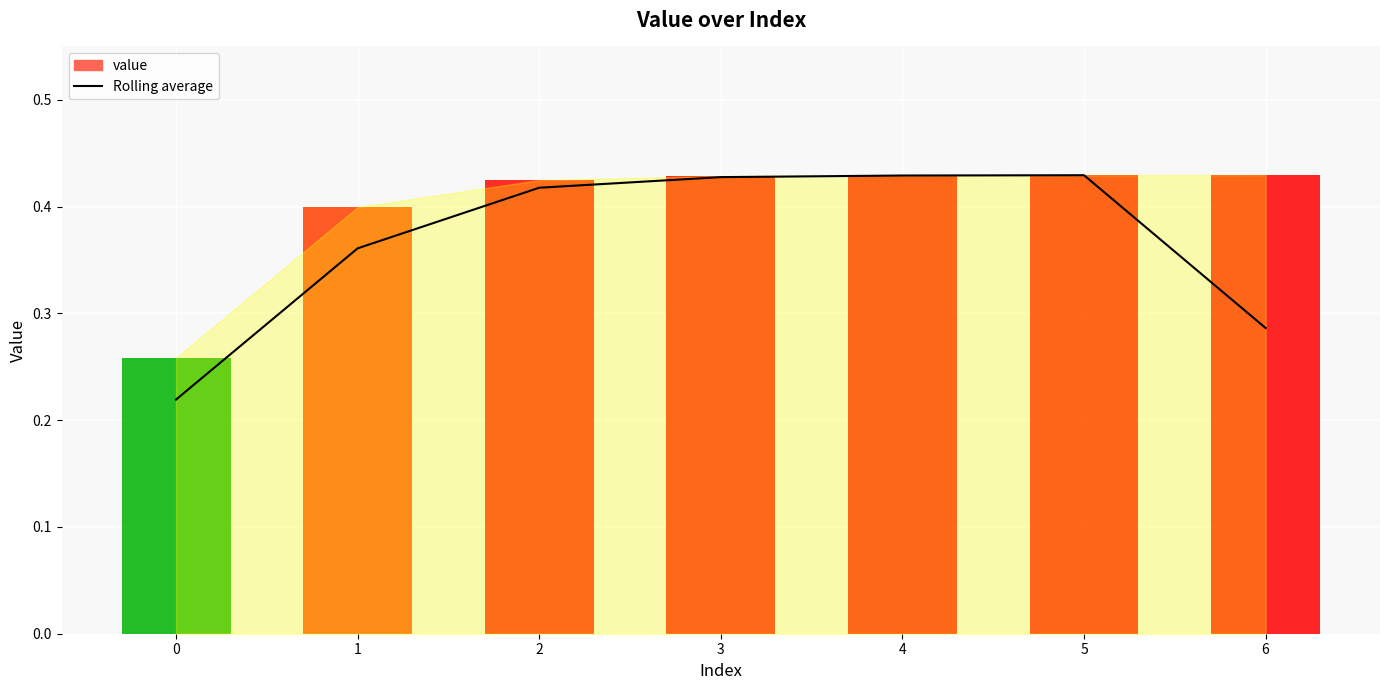

True or false: the data shows 0.4 at 4.

True